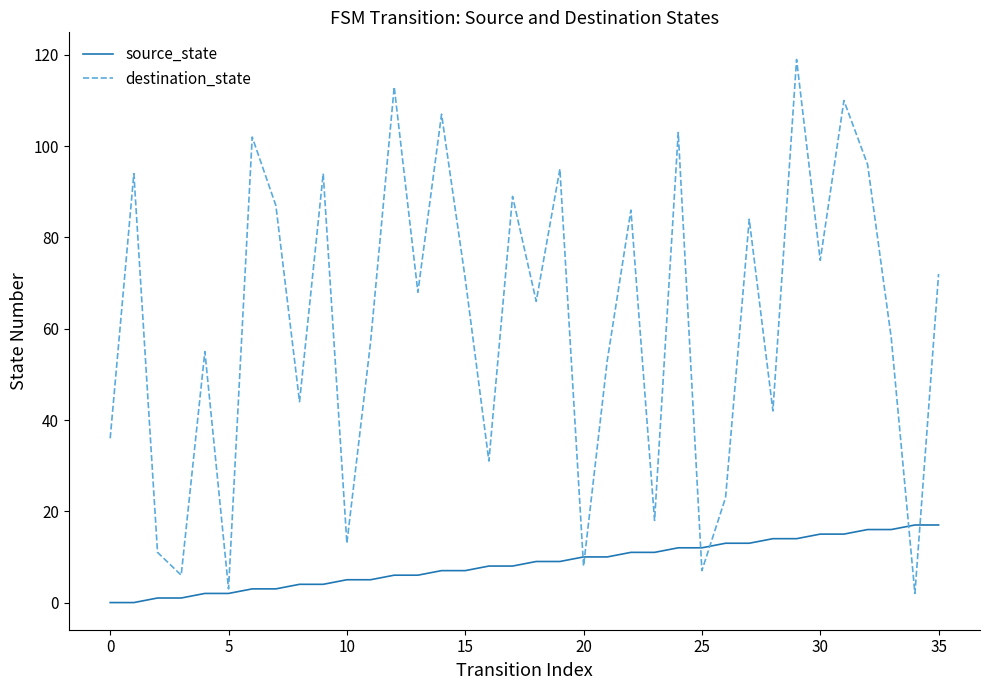

What are all the series names shown in the legend?

source_state, destination_state